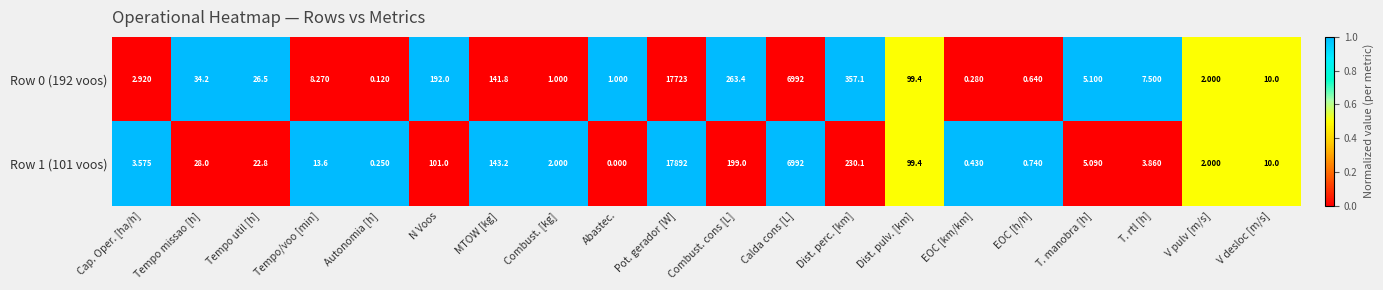

At which label does Row 0 (192 voos) reach its peak?

Pot. gerador [W]